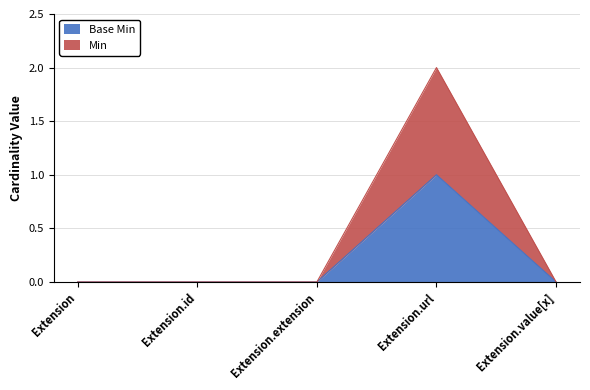

What are all the series names shown in the legend?

Base Min, Min